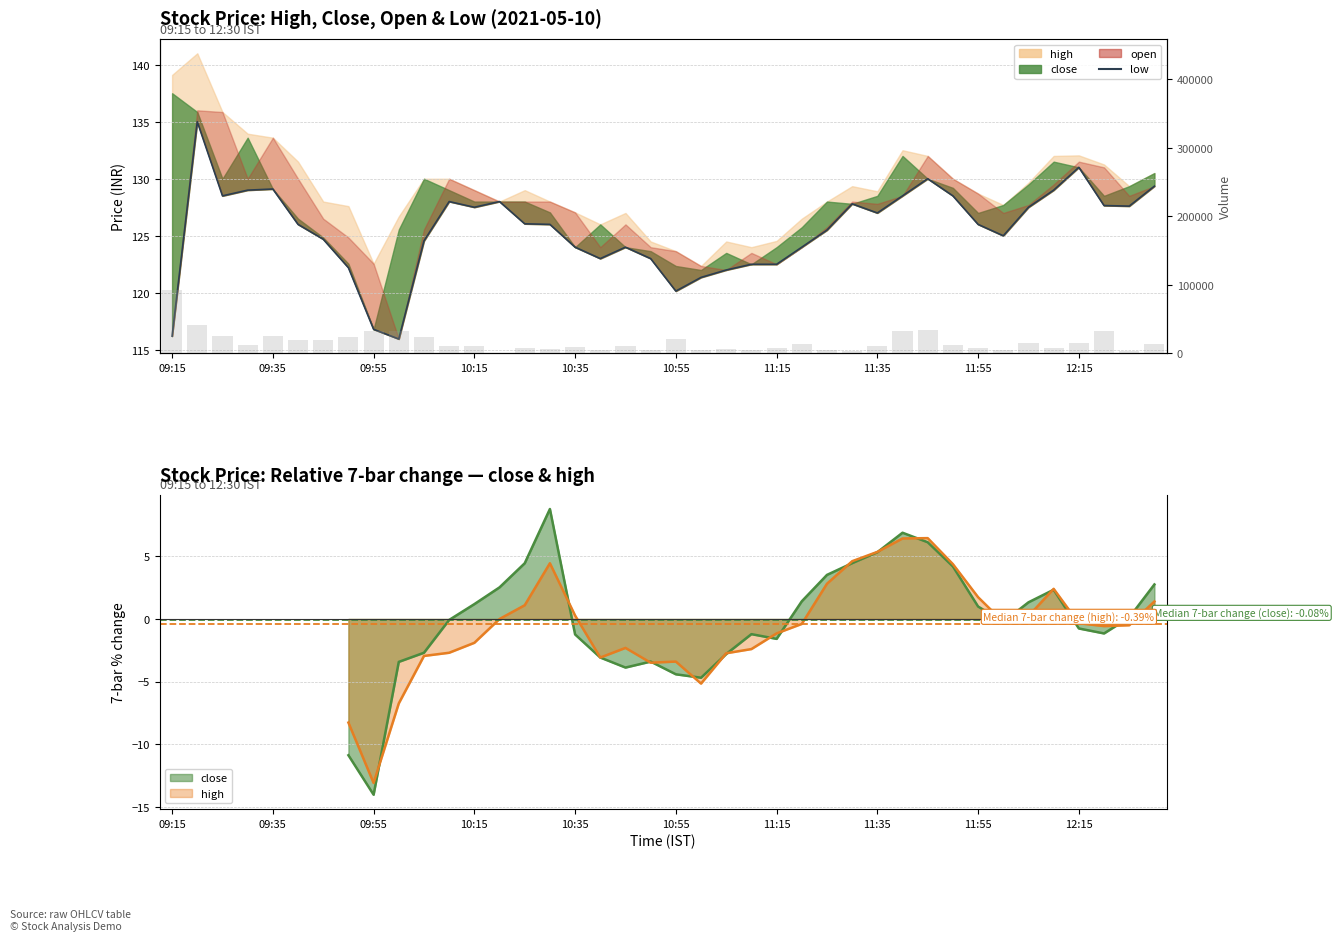

What is the smallest value displayed?

116.0